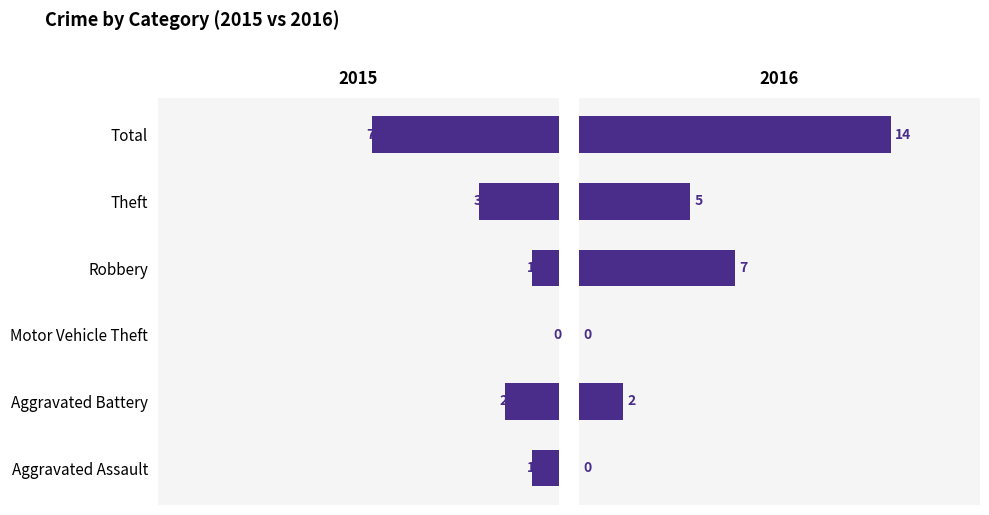

Is it true that 2015 equals 3 at Theft?

True